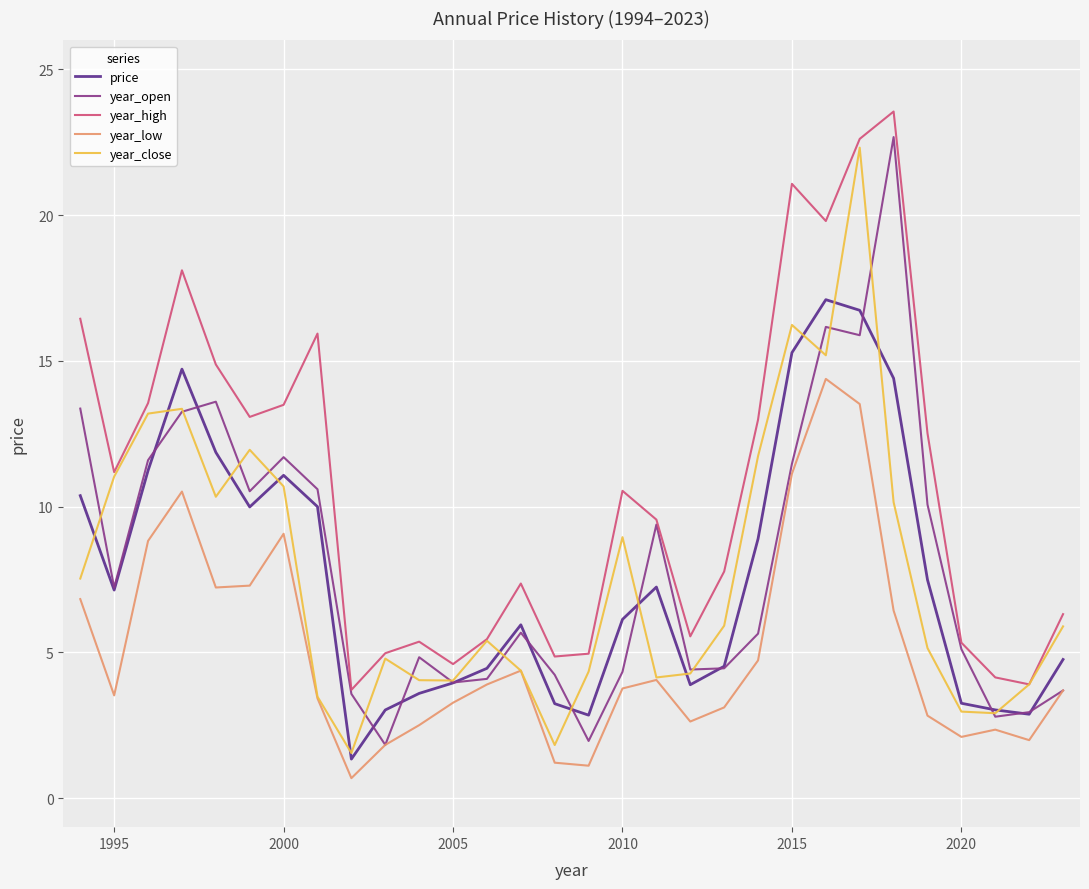

What is the greatest value displayed?

23.6